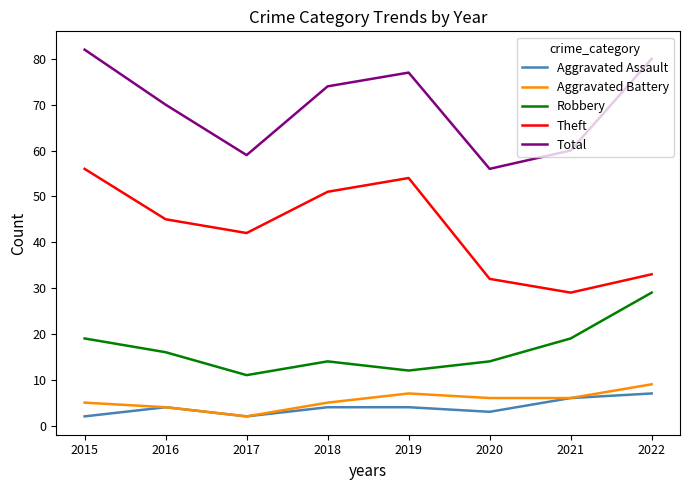

At how many categories does at least one series exceed 2?

8